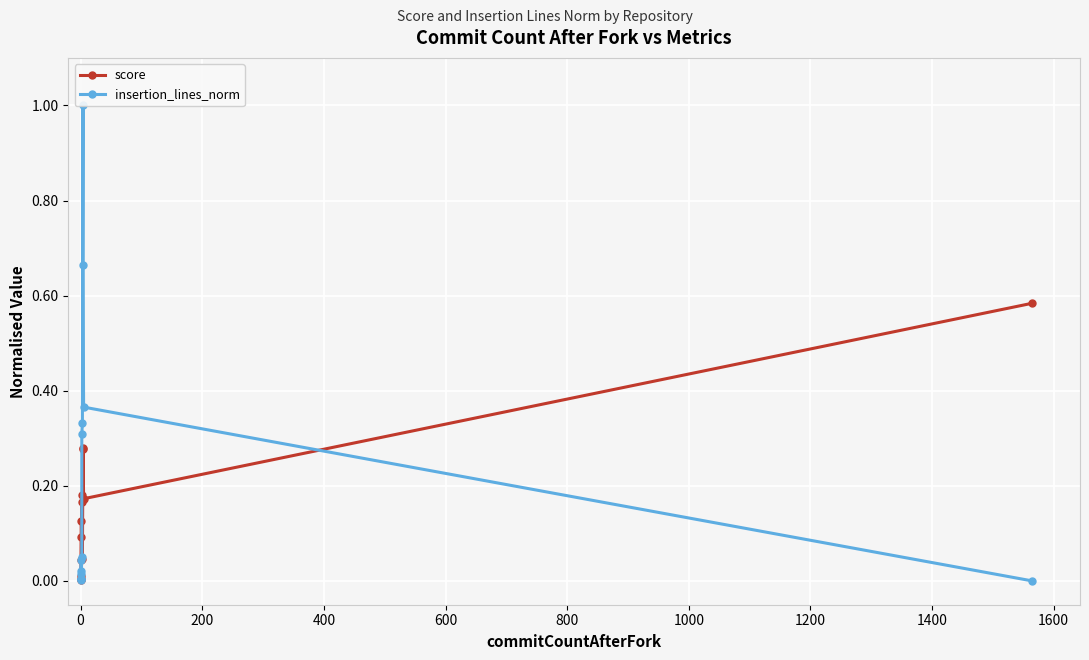

The value of score at 600 is 0.0. True or false?

False